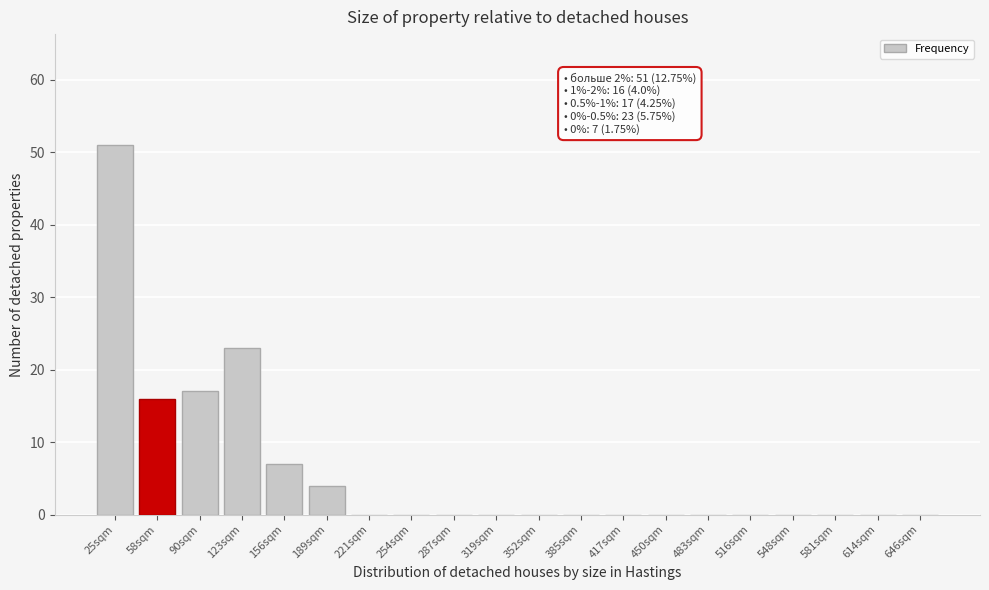

Reading right to left, transcribe all the data shown in this chart.

646sqm=0	614sqm=0	581sqm=0	548sqm=0	516sqm=0	483sqm=0	450sqm=0	417sqm=0	385sqm=0	352sqm=0	319sqm=0	287sqm=0	254sqm=0	221sqm=0	189sqm=4	156sqm=7	123sqm=23	90sqm=17	58sqm=16	25sqm=51